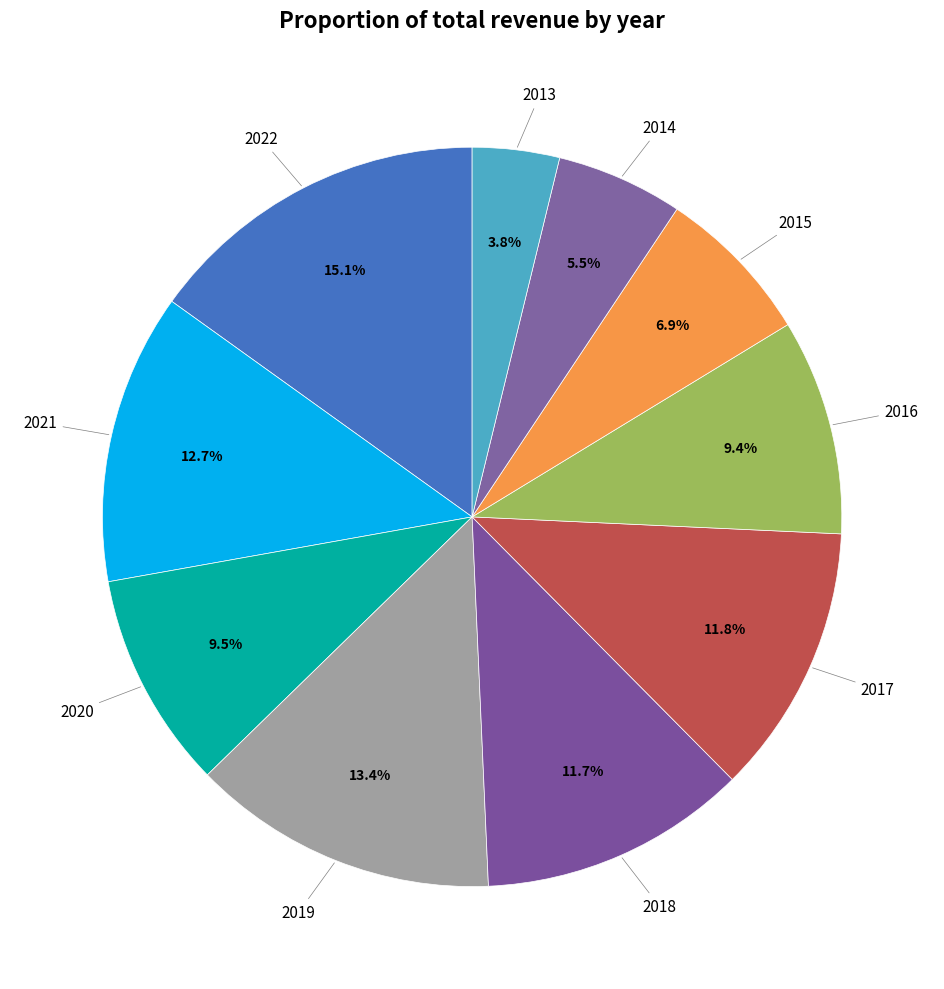

True or false: 2018 accounts for 12% of the total.

True